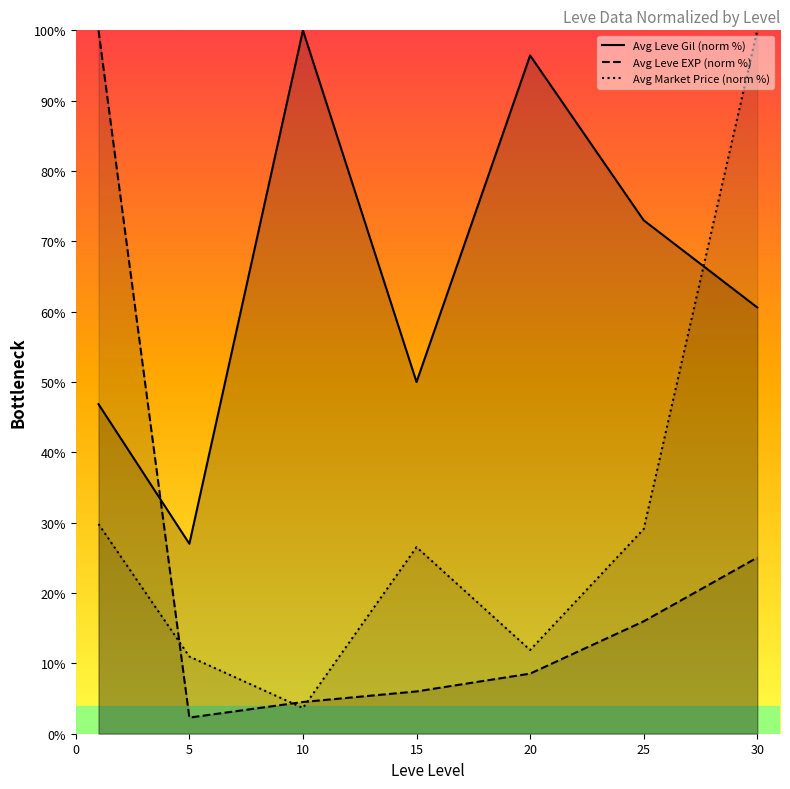

How many interior local valleys does the Avg Market Price (norm %) series have?

2